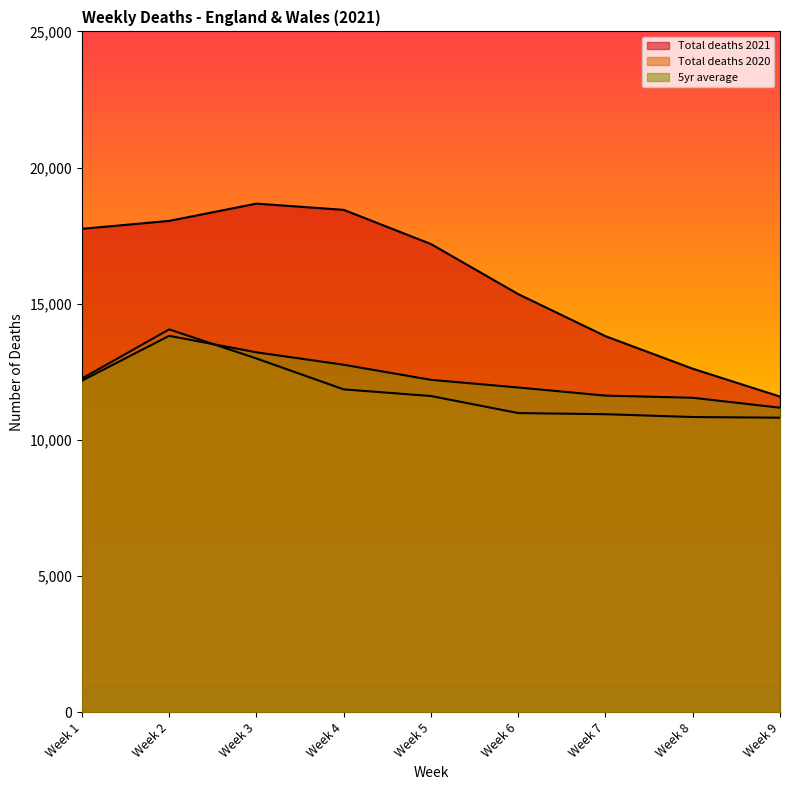

Between Week 1 and Week 3, which is larger?

Week 3